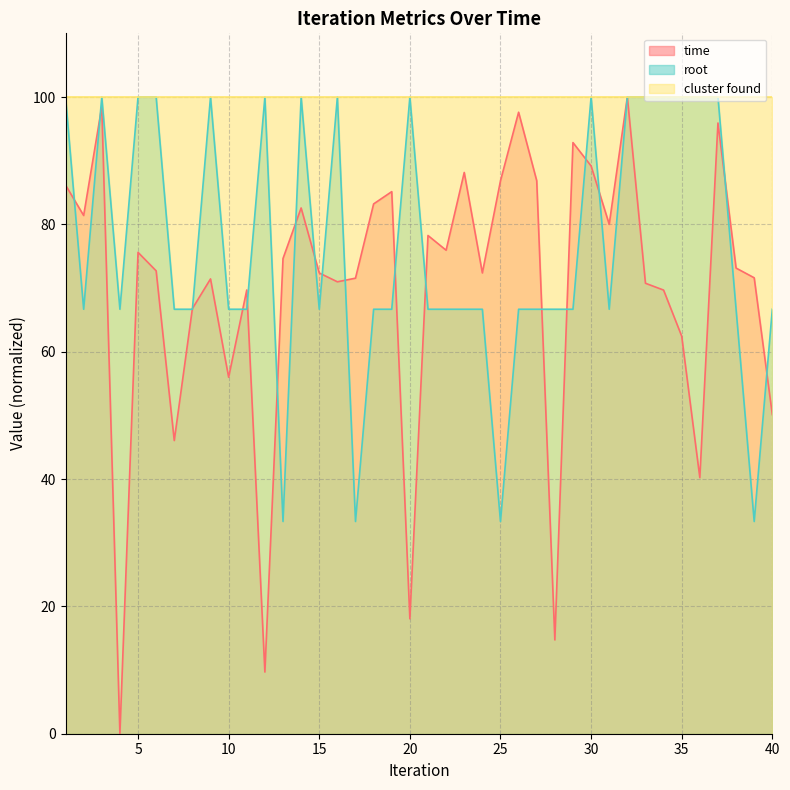

What is the value of the time point at the 6th from the left?

72.7